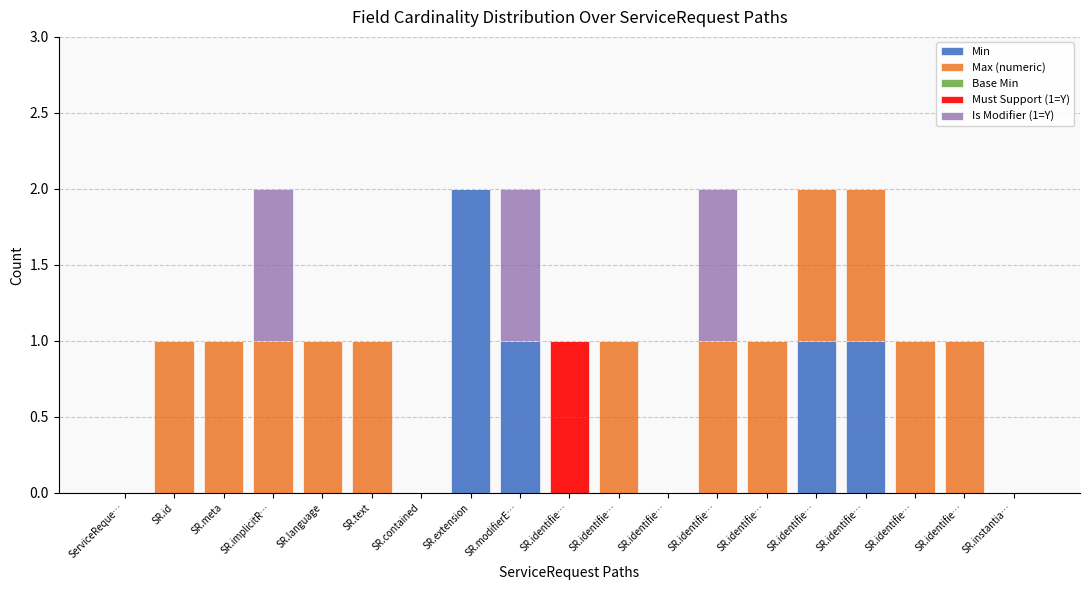

Rank the series by their maximum value, from highest to lowest.

Min, Max (numeric), Must Support (1=Y), Is Modifier (1=Y), Base Min